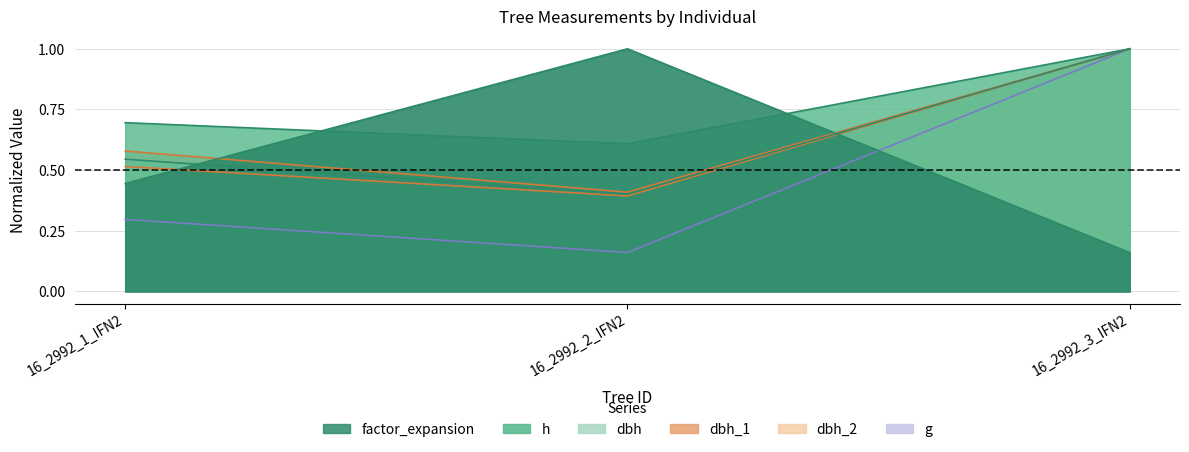

List the labels in order of dbh value, largest first.

16_2992_3_IFN2, 16_2992_1_IFN2, 16_2992_2_IFN2